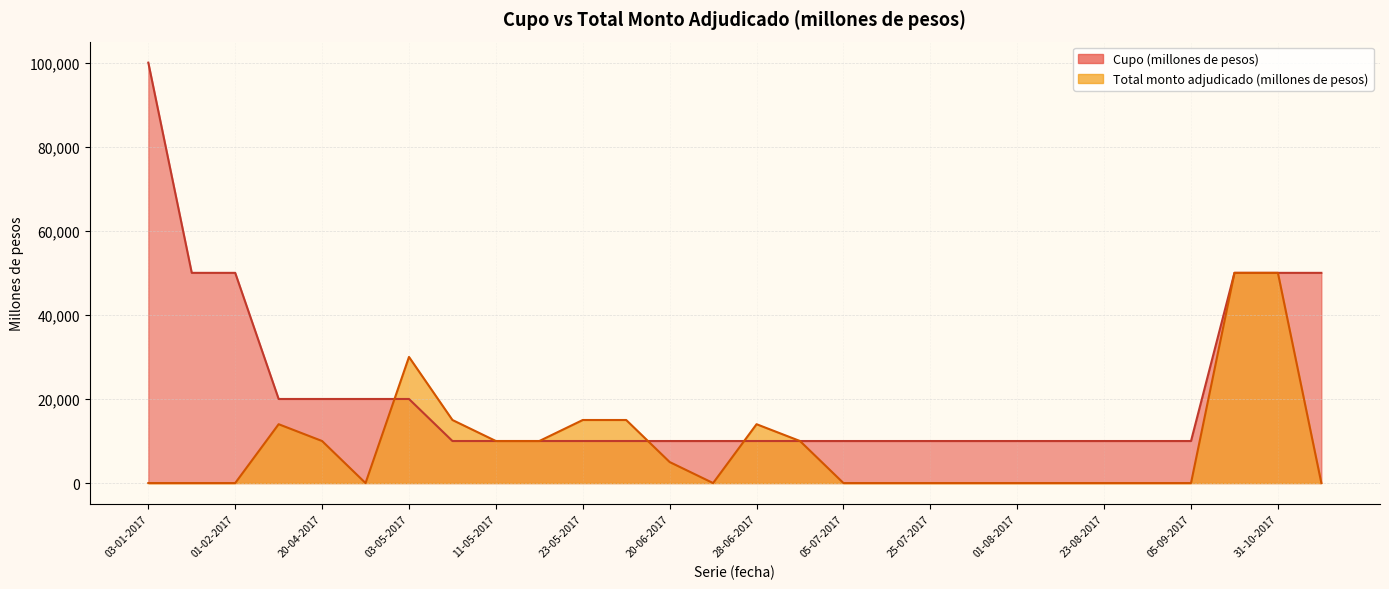

What value does the Cupo (millones de pesos) series have at 11-05-2017, to the nearest 10?

10000